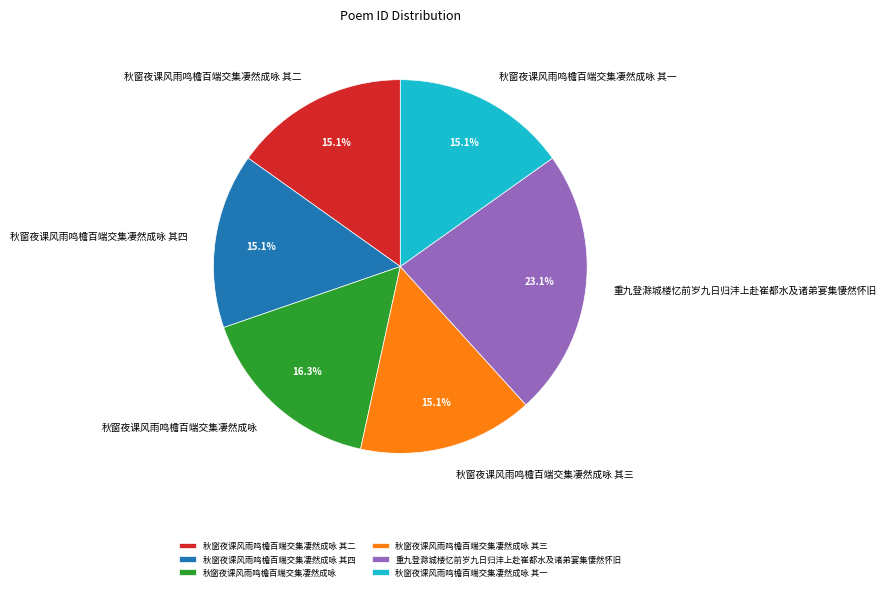

Between 重九登滁城楼忆前岁九日归沣上赴崔都水及诸弟宴集悽然怀旧 and 秋窗夜课风雨鸣檐百端交集凄然成咏 其三, which is larger?

重九登滁城楼忆前岁九日归沣上赴崔都水及诸弟宴集悽然怀旧